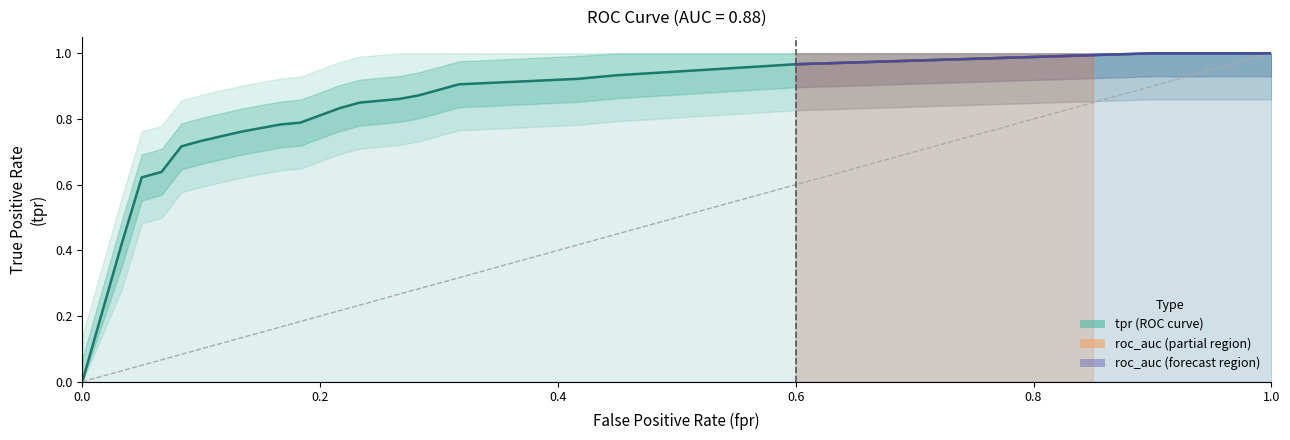

What is the maximum value shown in the chart?

1.0